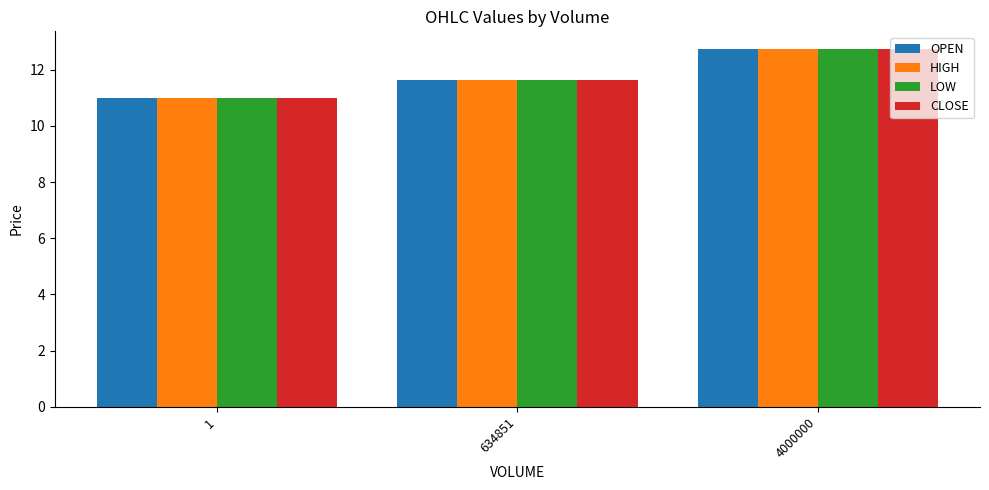

At how many categories does at least one series exceed 12?

1